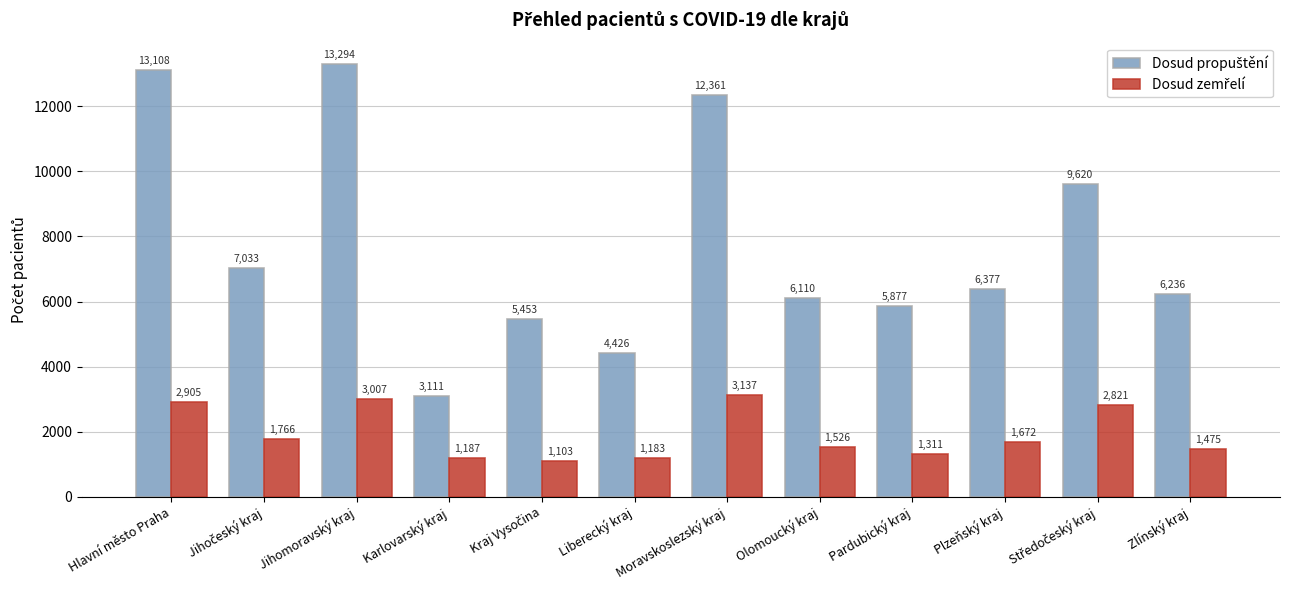

At how many categories does at least one series exceed 6317?

6